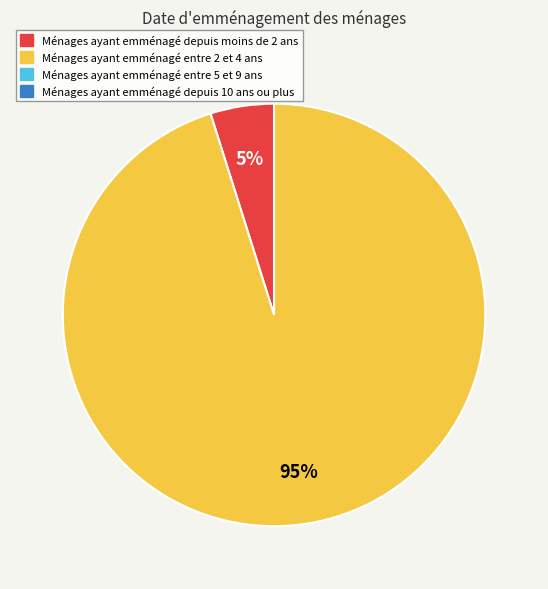

To the nearest percent, what is the average slice percentage?

50%